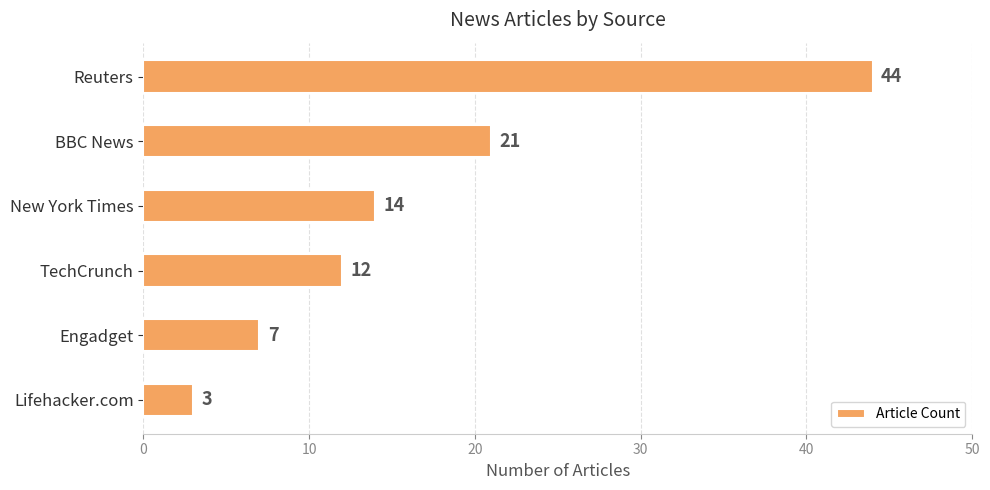

What is the sum of all values?

101